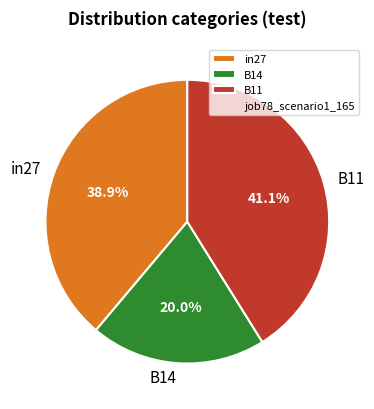

Which category has the smallest portion of the pie?

B14